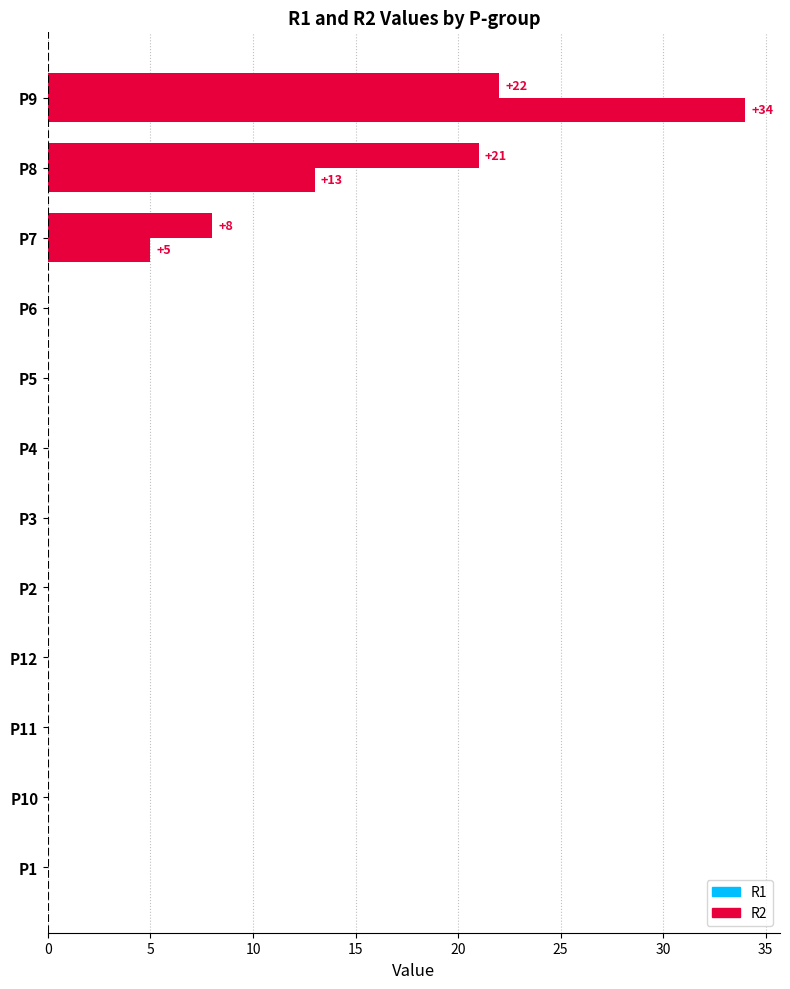

Reading right to left, what are all the values shown in this chart?

R1: 22	21	8	0	0	0	0	0	0	0	0	0
R2: 34	13	5	0	0	0	0	0	0	0	0	0